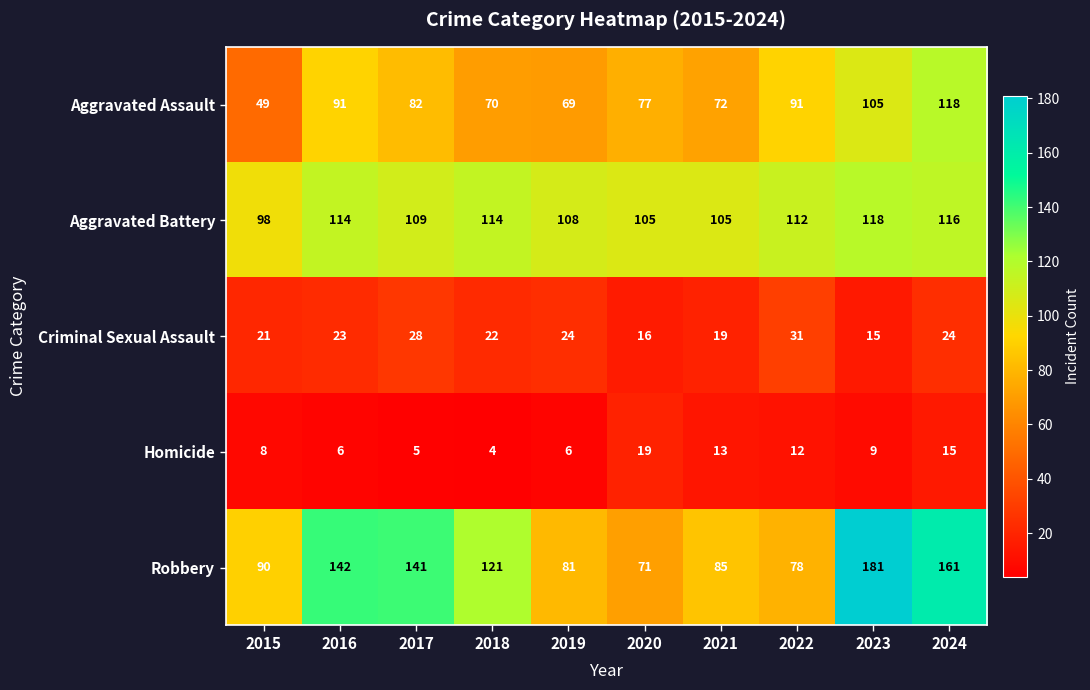

Which label corresponds to the smallest value in the chart?

2018